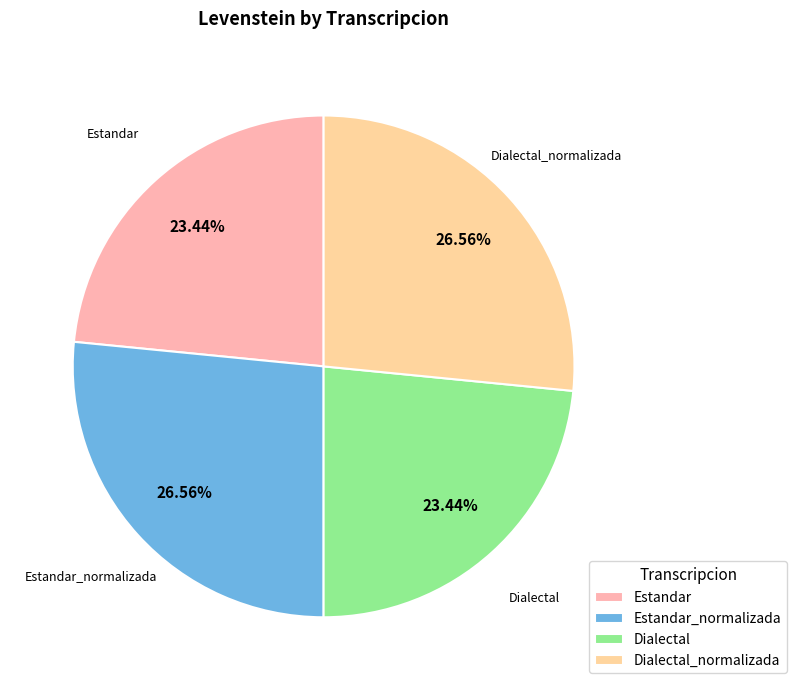

Is Dialectal the majority of the pie?

No